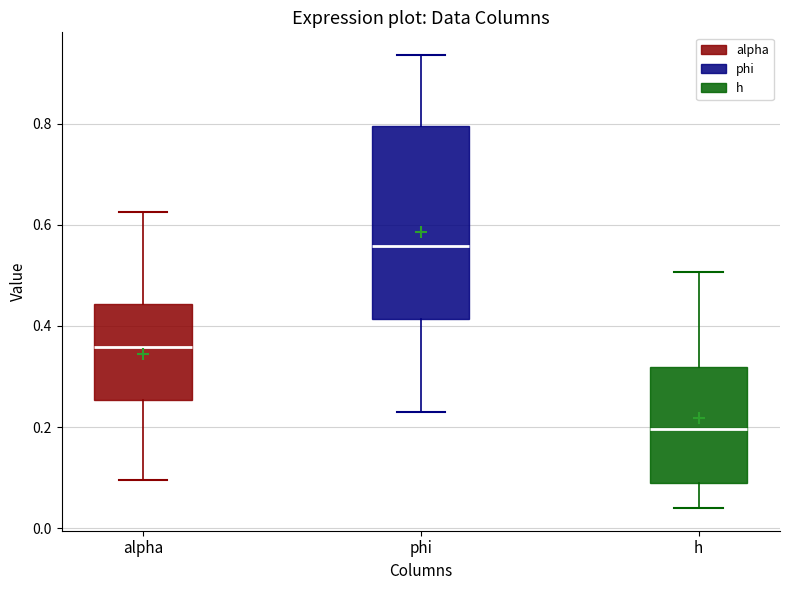

Reading left to right, read every box against the y-axis: the position of its median line, the range the box covers, and the ends of its whiskers. The values are not printed on the chart, so give them approximately, as read against the axis.

alpha: median 0.36, box 0.26 to 0.44, whiskers 0.10 to 0.62
phi: median 0.56, box 0.42 to 0.80, whiskers 0.24 to 0.94
h: median 0.20, box 0.08 to 0.32, whiskers 0.04 to 0.50